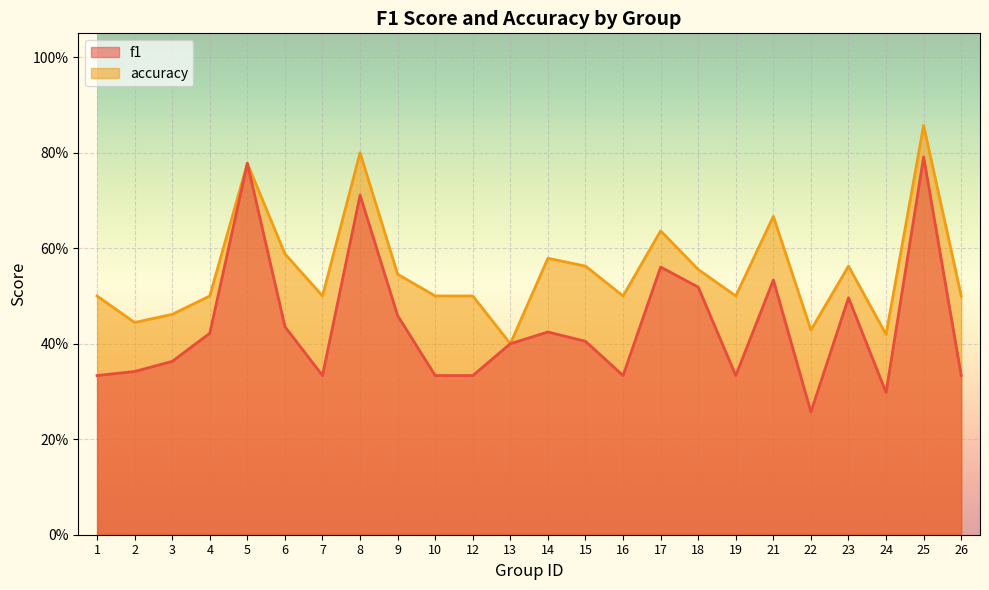

Where is the first local minimum for accuracy?

2